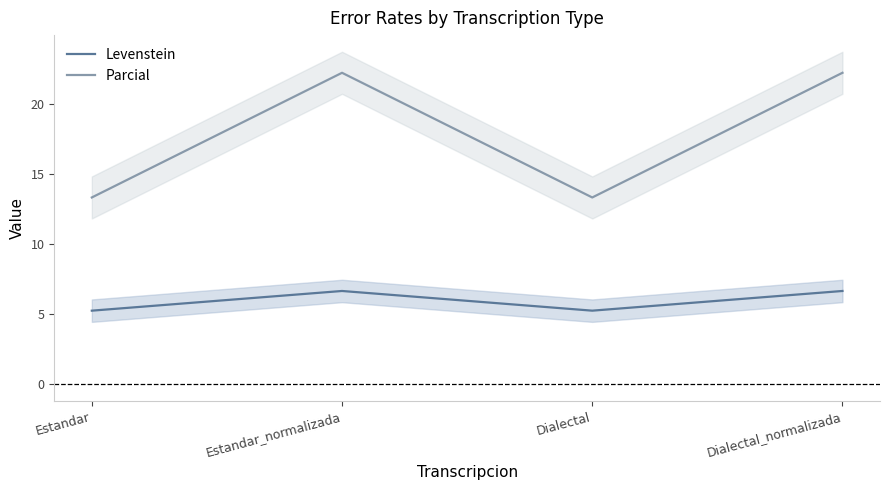

The Levenstein series shows 5.3 at Dialectal. True or false?

True